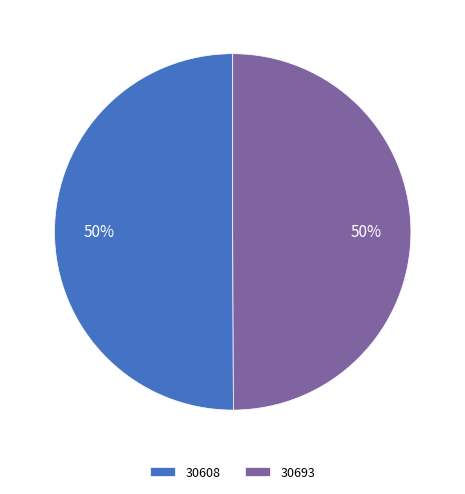

To the nearest percent, what is the average slice percentage?

50%